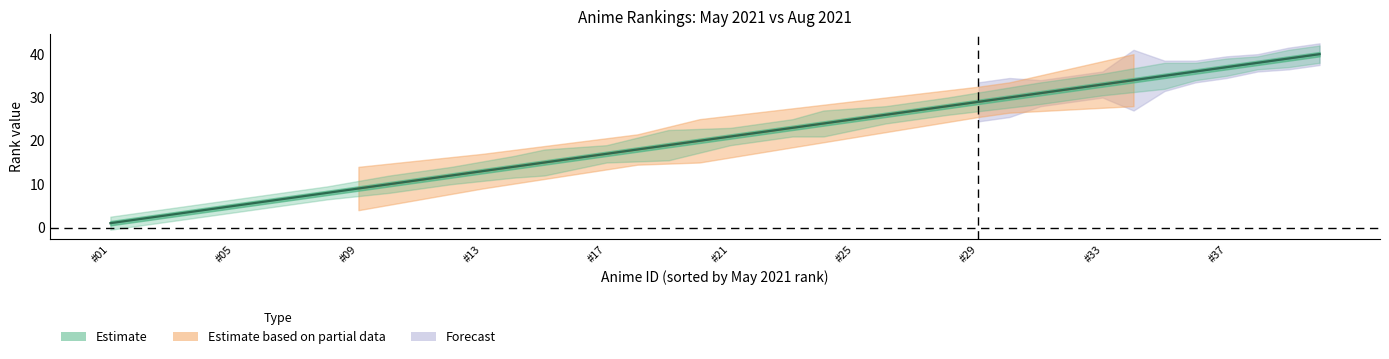

What is the approximate value of 2021-05-01 rank at #09, to the nearest 5?

10